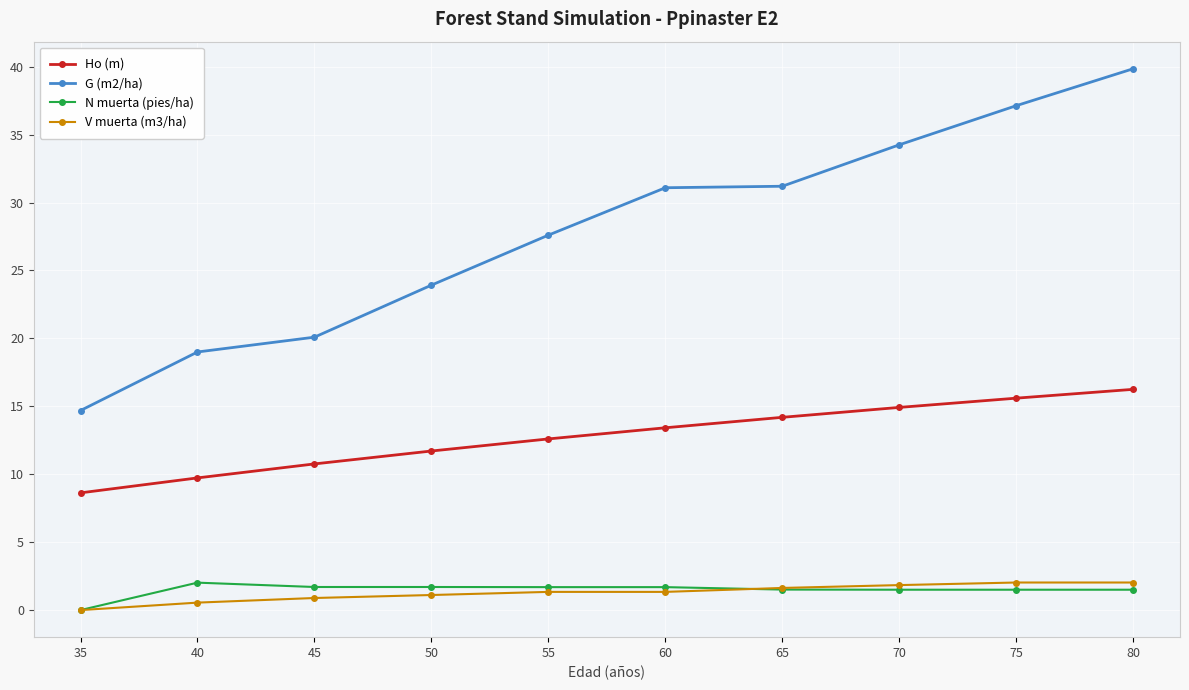

Which series changed the most between 70 and 80?

G (m2/ha)